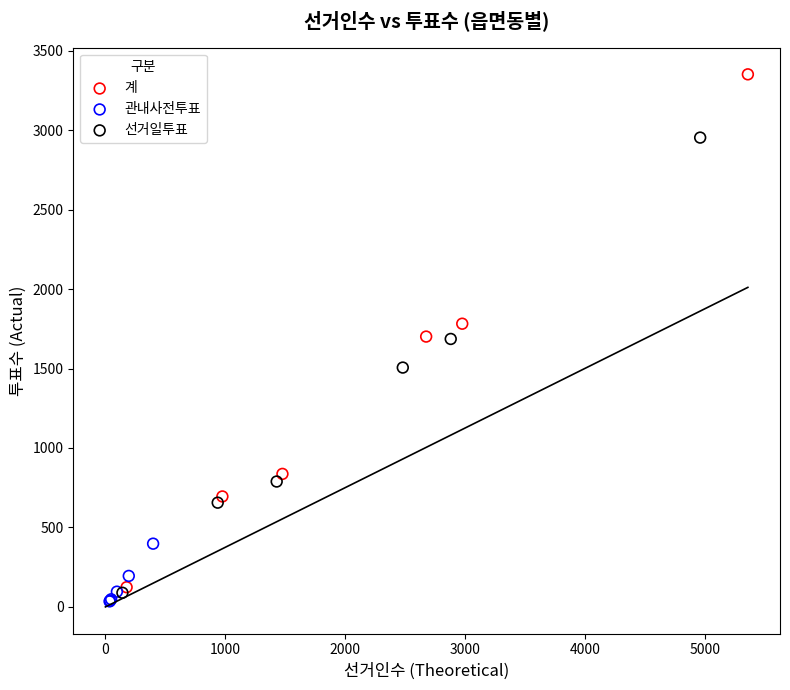

Which series contains the highest Y value?

계